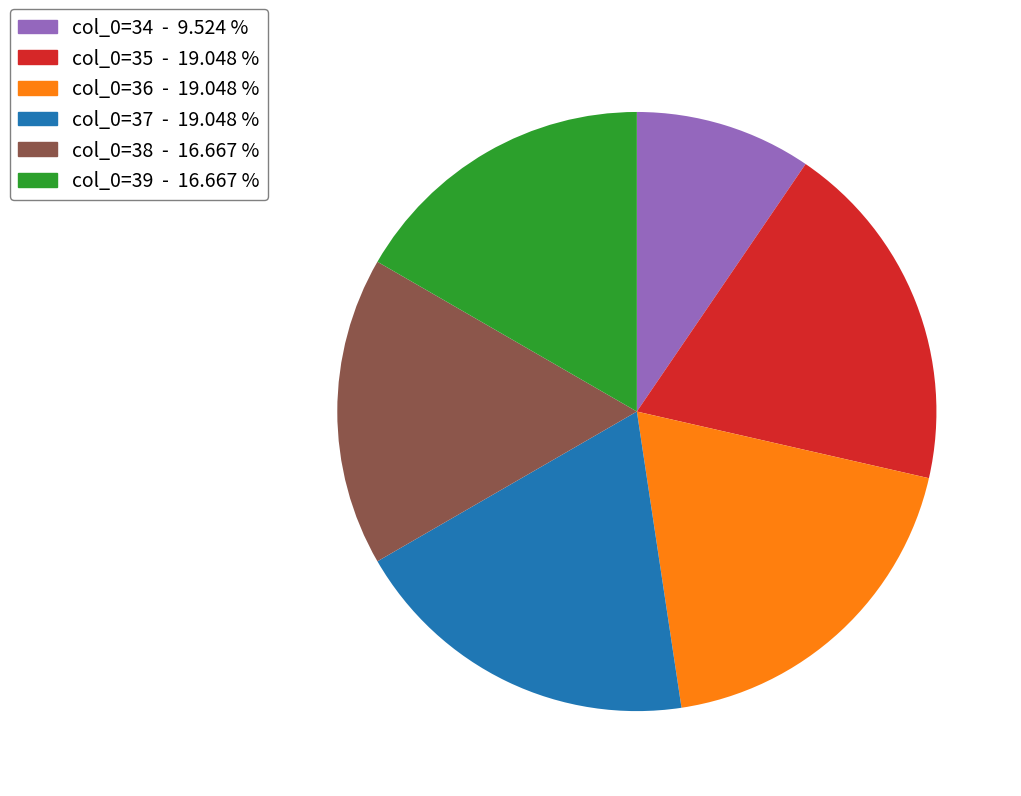

Is there any slice that represents more than half of the pie?

No